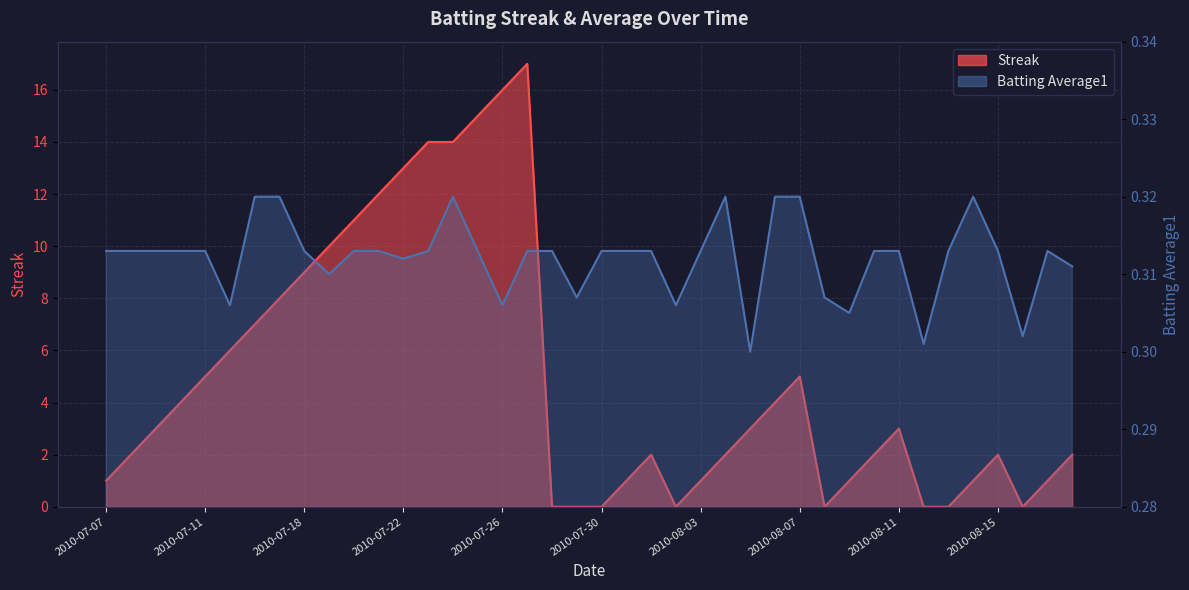

Which series has the largest range (max minus min)?

Streak